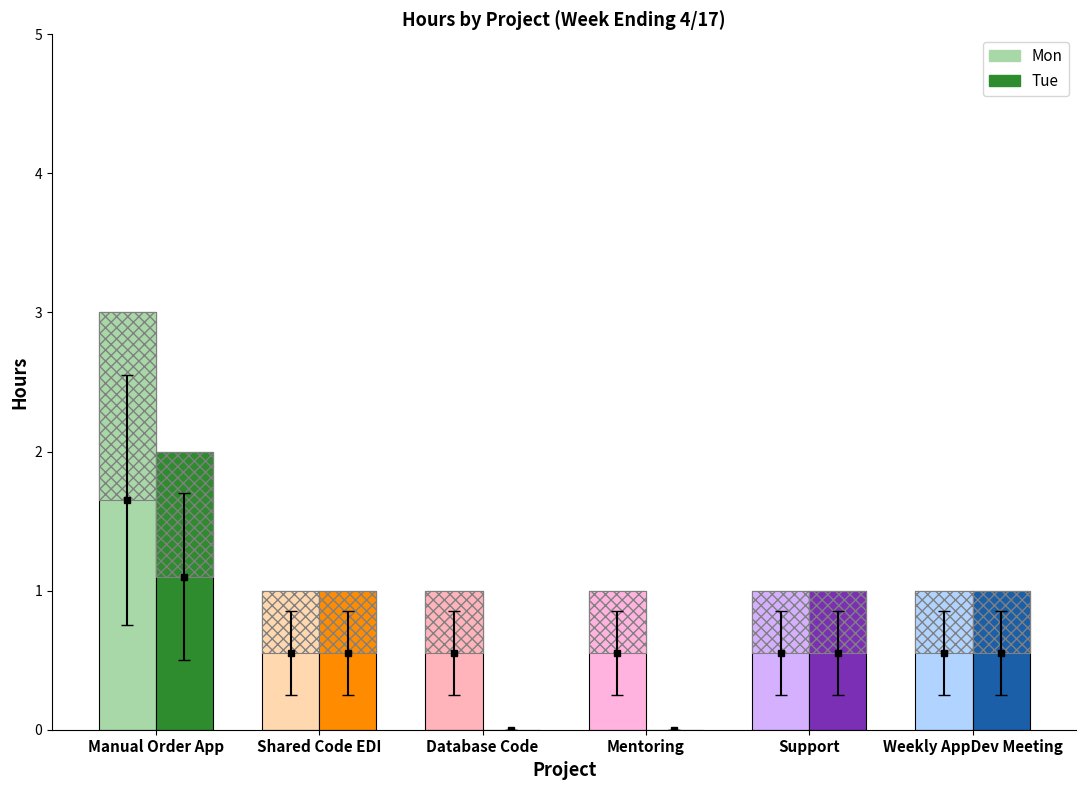

How many data points in Tue are less than 1?

2